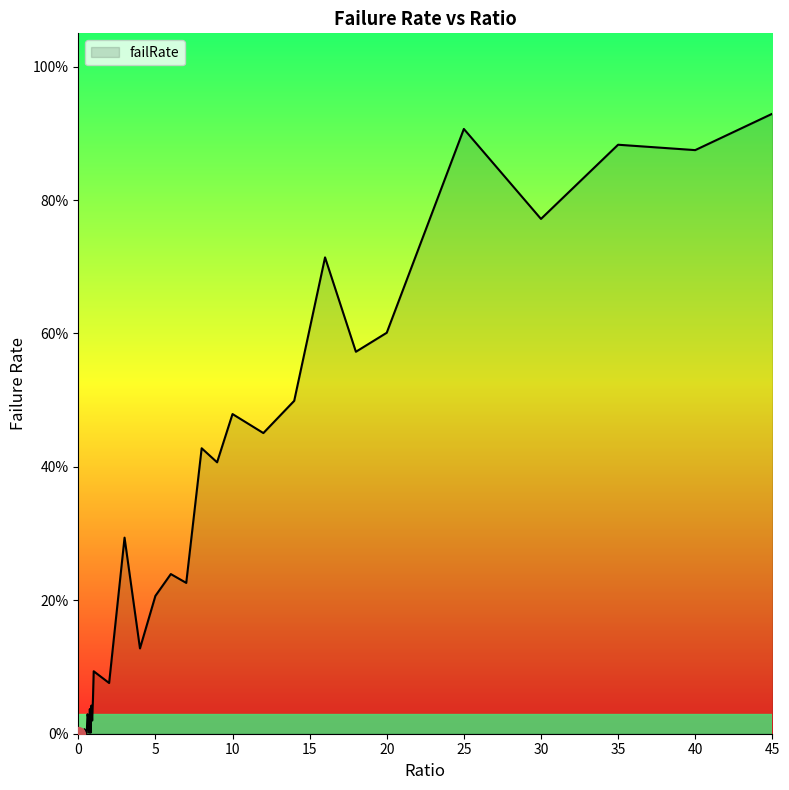

Rank the categories by value from lowest to highest.

0.0, 0.05, 0.1, 0.15, 0.25, 0.3, 0.5, 0.45, 0.55, 0.8, 0.7, 0.2, 0.35, 0.4, 0.9, 0.65, 0.6, 0.75, 0.85, 0.95, 2.0, 1.0, 4.0, 5.0, 7.0, 6.0, 3.0, 9.0, 8.0, 12.0, 10.0, 14.0, 18.0, 20.0, 16.0, 30.0, 40.0, 35.0, 25.0, 45.0